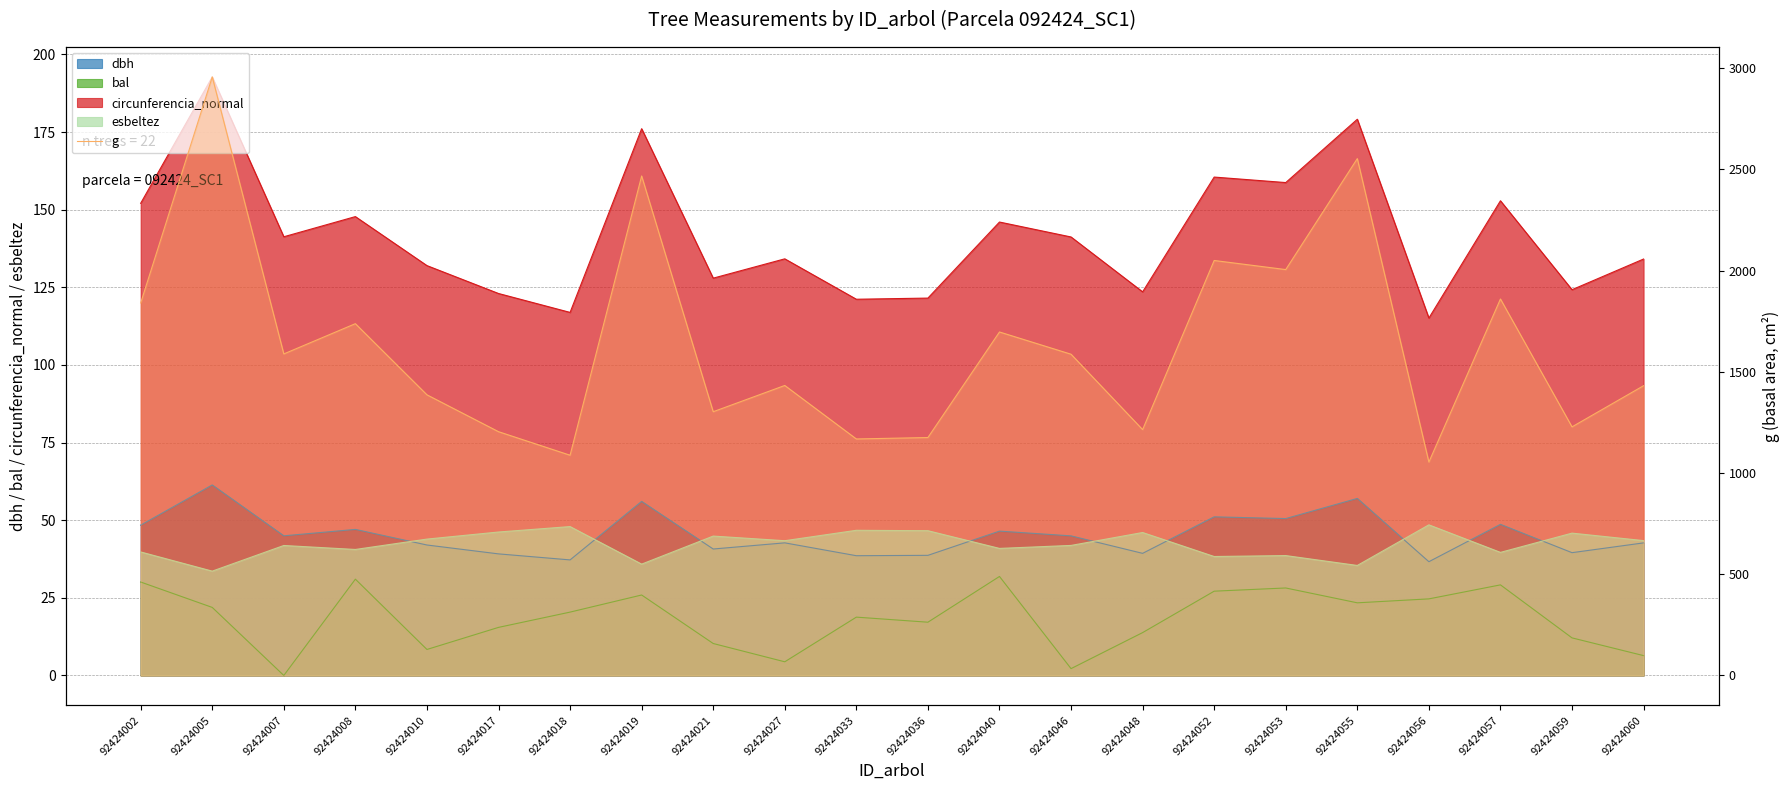

The chart shows a value of 3488.1 at 92424053. True or false?

False